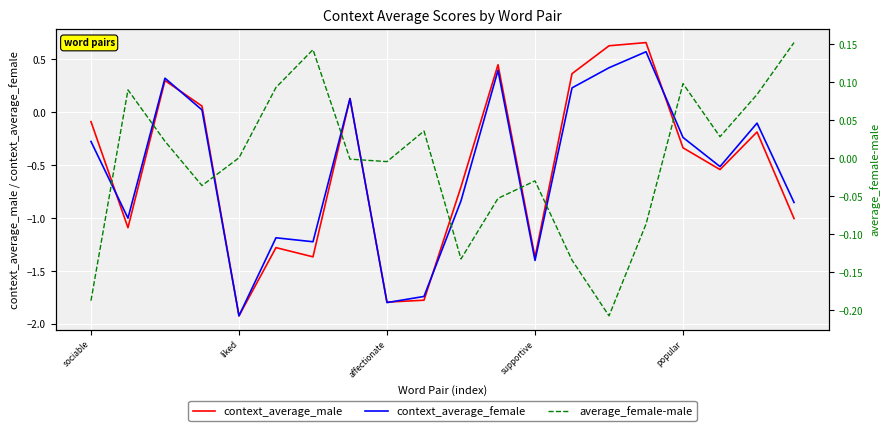

True or false: context_average_female has more than 1 points higher than both neighbors.

True